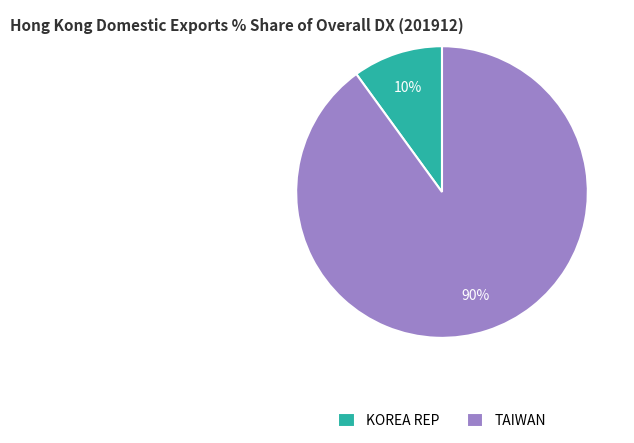

Count the number of slices in the pie.

2